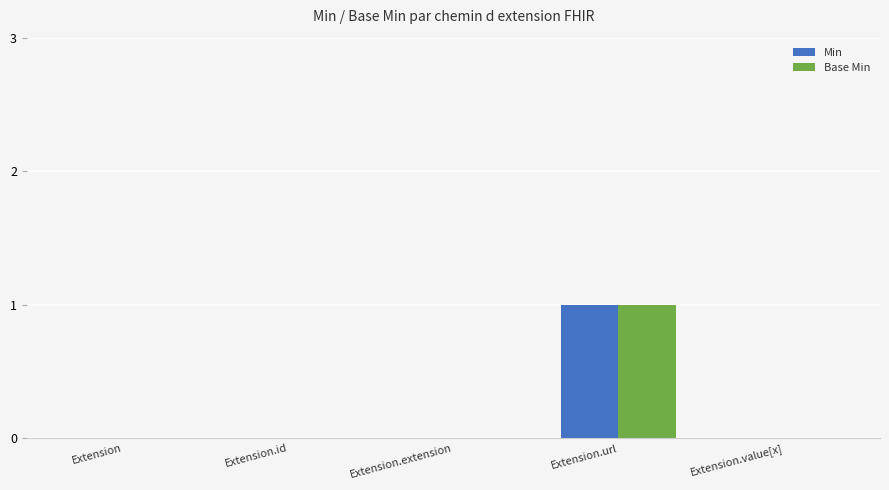

At which category is the sum across all series the highest?

Extension.url